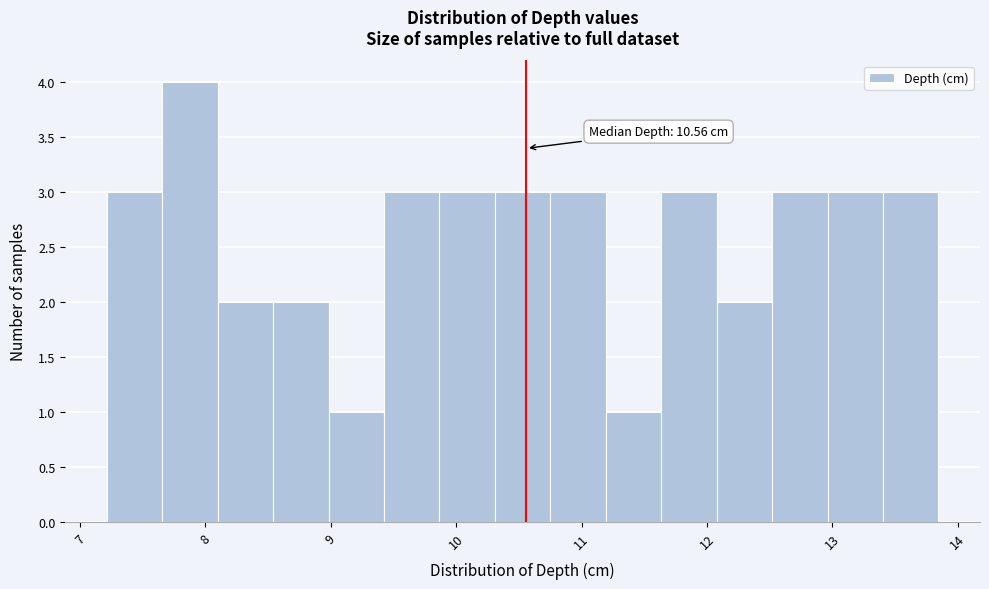

Over which range of the x-axis is the bar tallest?

7.7 to 8.1